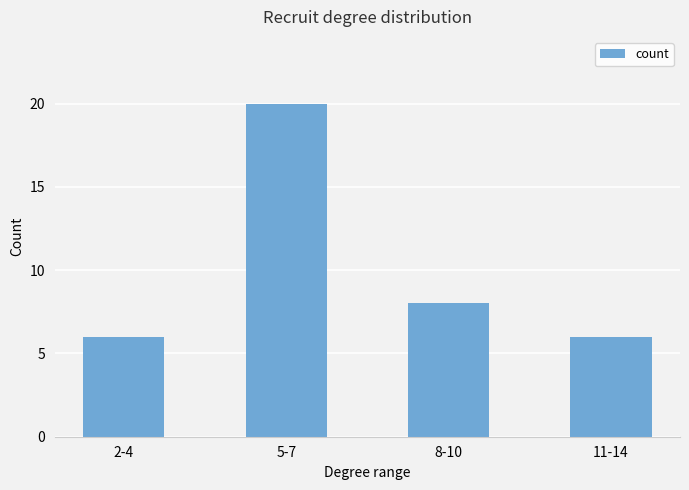

How many distinct data groups are displayed?

1